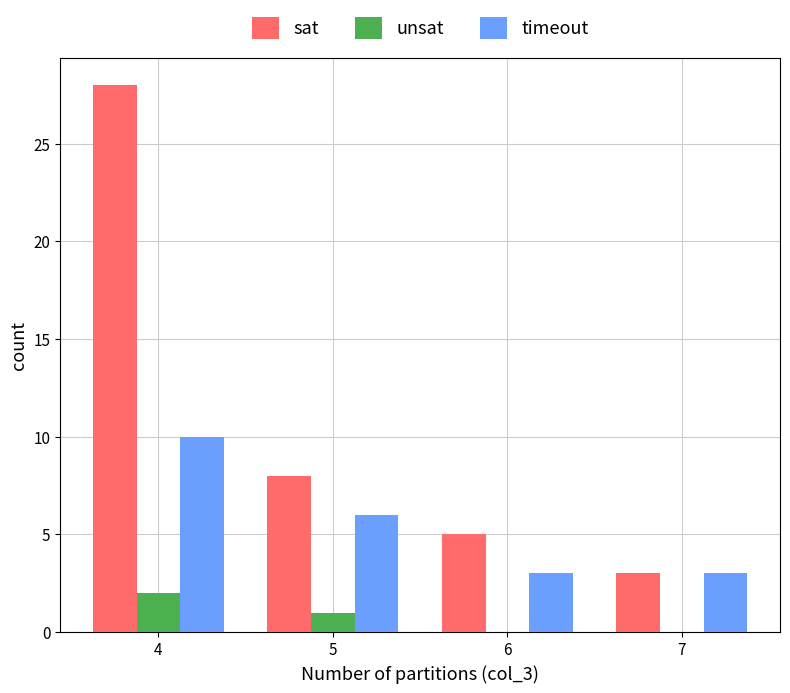

Which series changed the most between 5 and 7?

sat